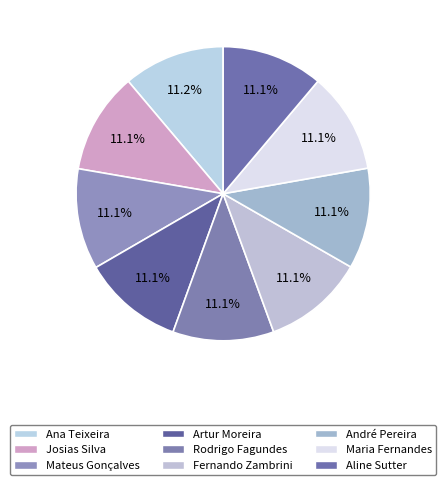

Do Artur Moreira and Aline Sutter together represent more than half of the pie?

No